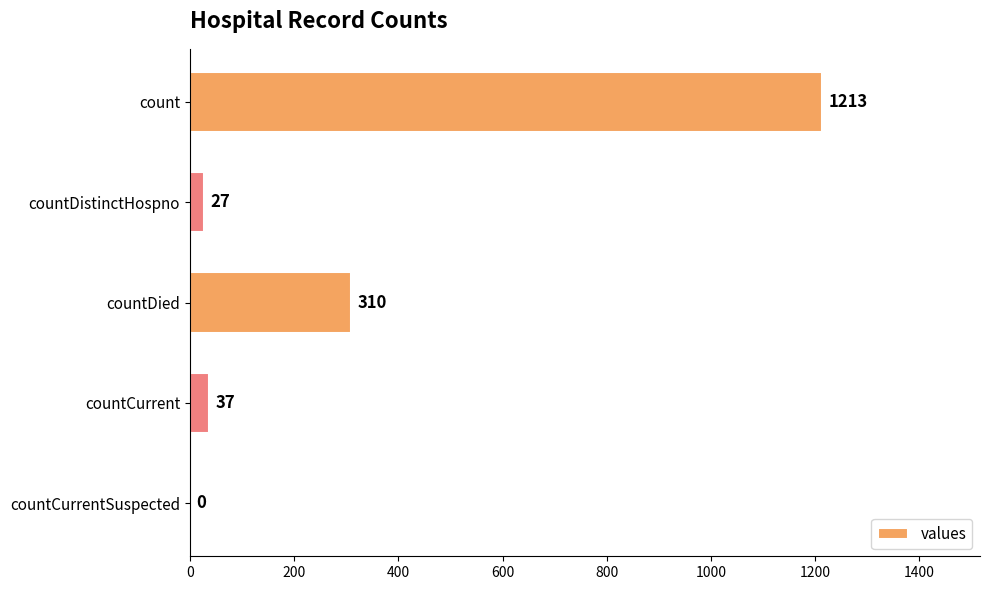

What is the change in value from countDistinctHospno to countDied?

+283